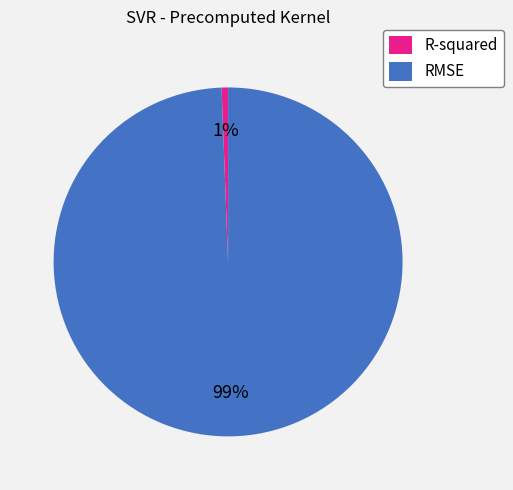

Which slice is the largest?

RMSE